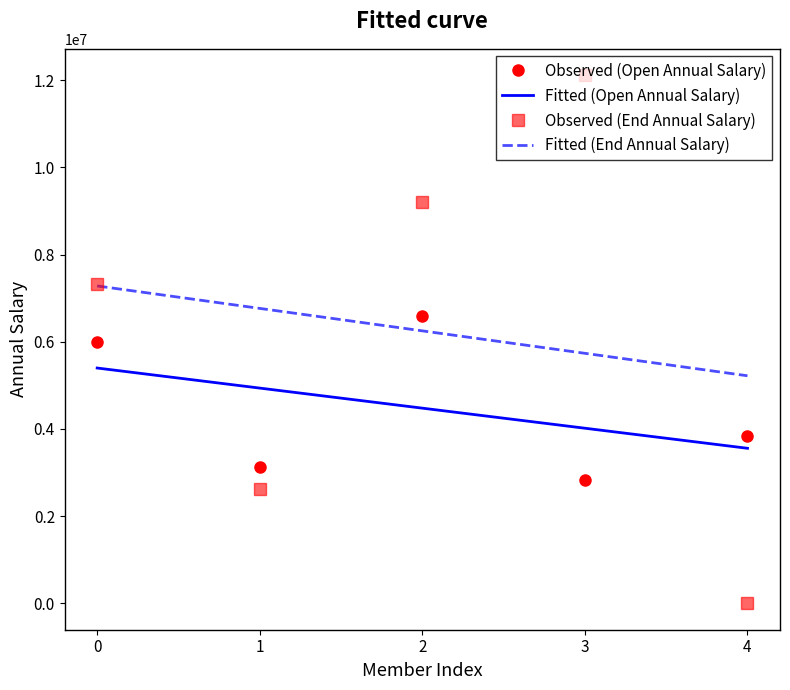

List the series in order of their peak value, lowest first.

Fitted (Open Annual Salary), Observed (Open Annual Salary), Fitted (End Annual Salary), Observed (End Annual Salary)